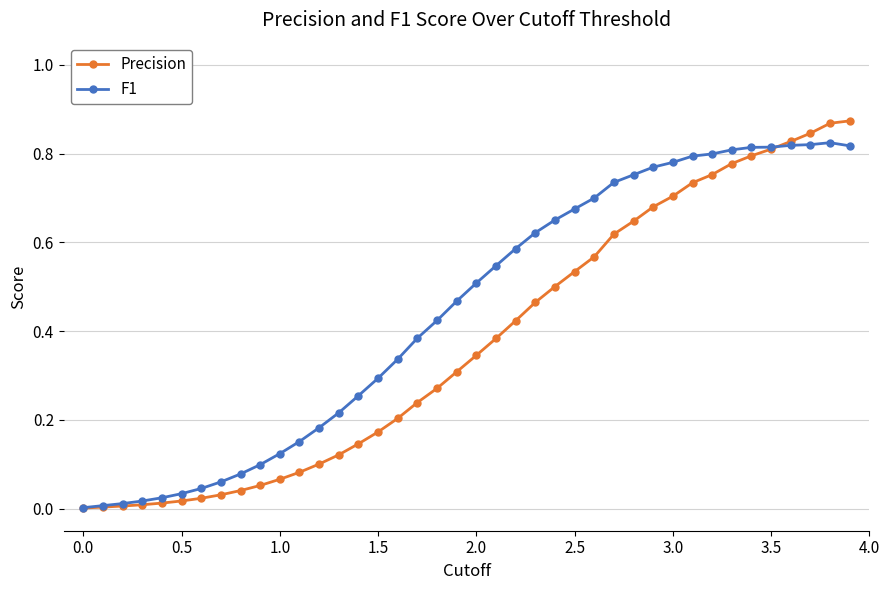

List the series in order of their peak value, lowest first.

F1, Precision